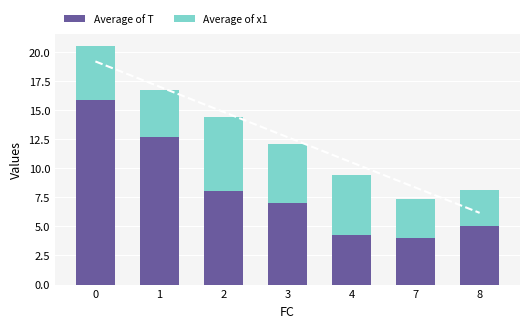

Rank the categories by Average of x1 value from highest to lowest.

2, 4, 3, 0, 1, 7, 8